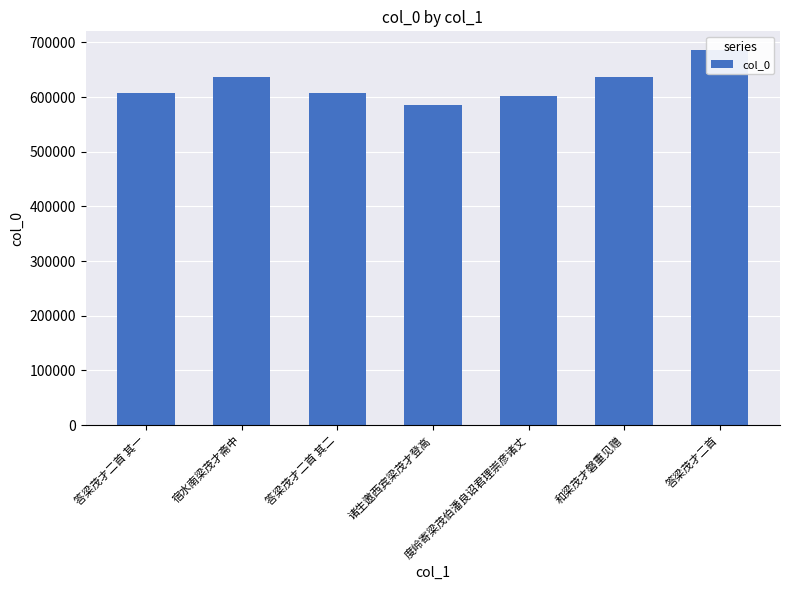

What is the difference between the maximum and minimum values?

99796